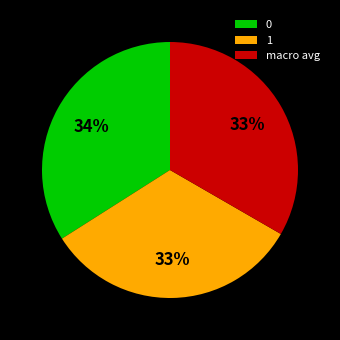

To the nearest percent, what is the difference between the largest and smallest slice percentages?

1%